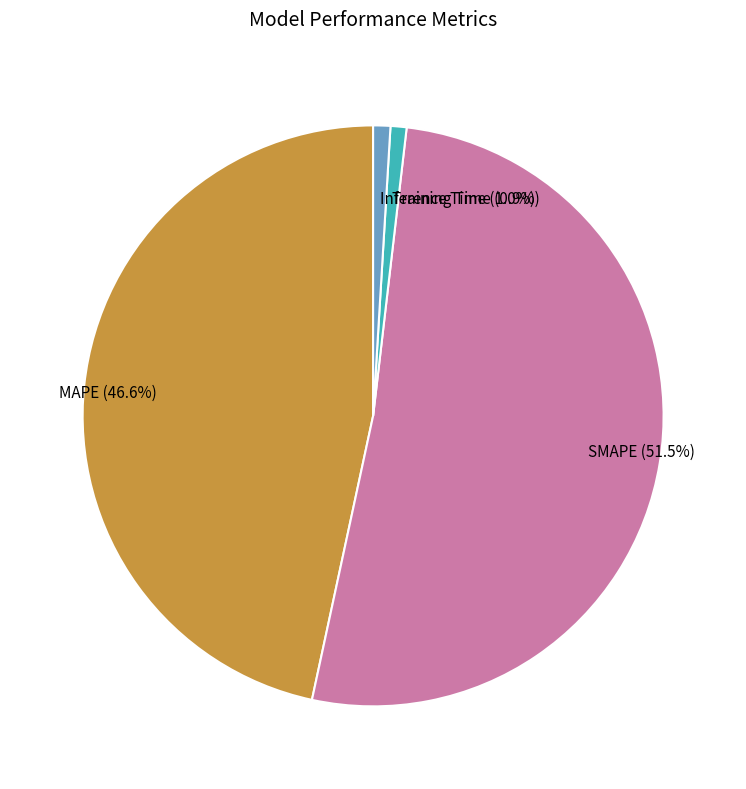

What percentage do MAPE (46.6%) and Inference Time (1.0%) together represent?

47.6%